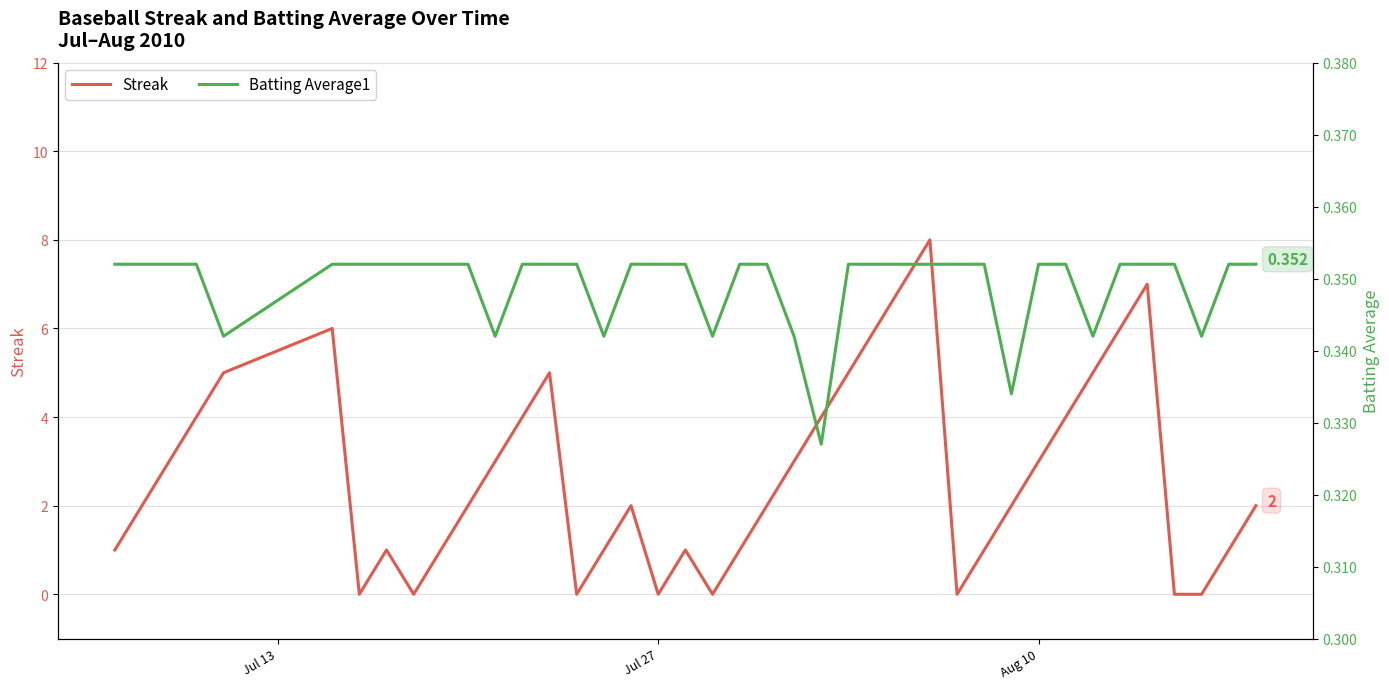

What is the average value of the Streak series?

2.7